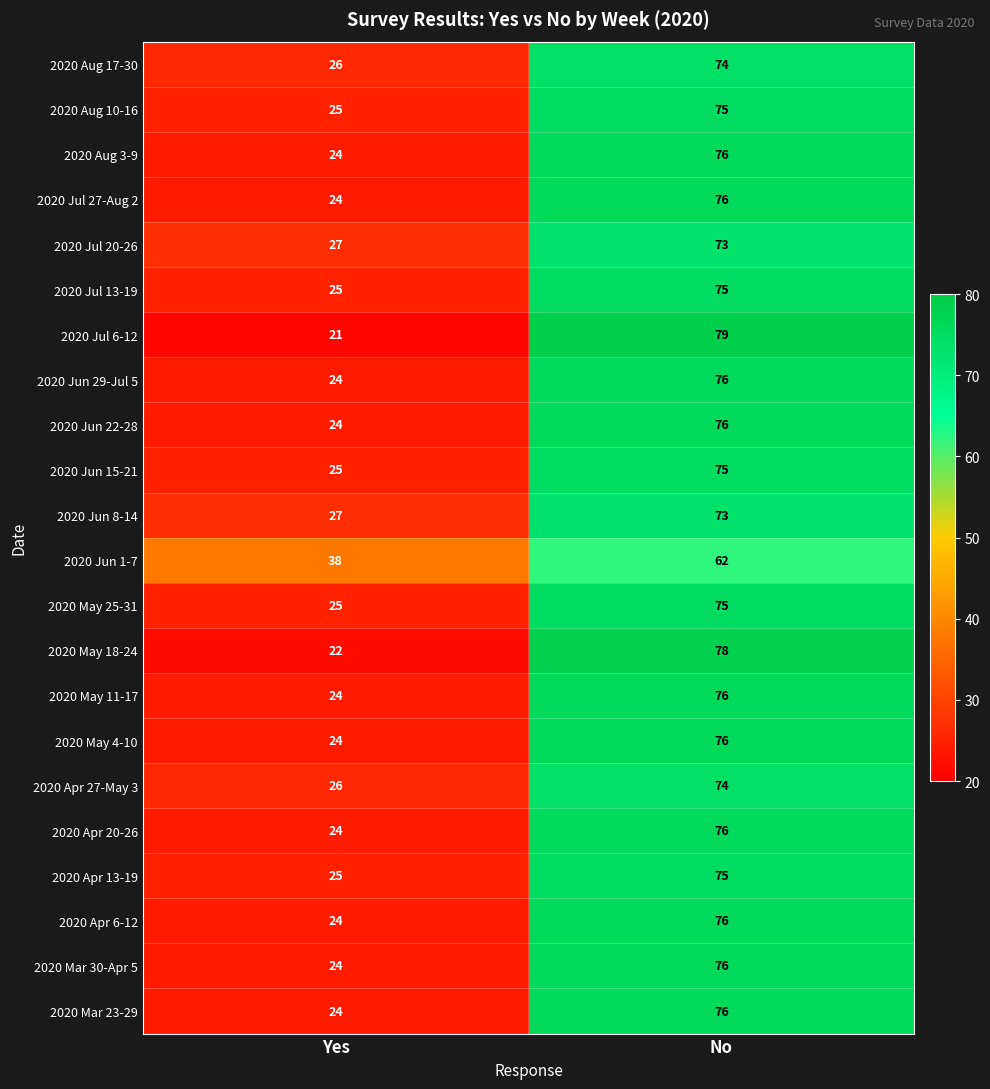

The value of 2020 May 18-24 at Yes is 15. True or false?

False